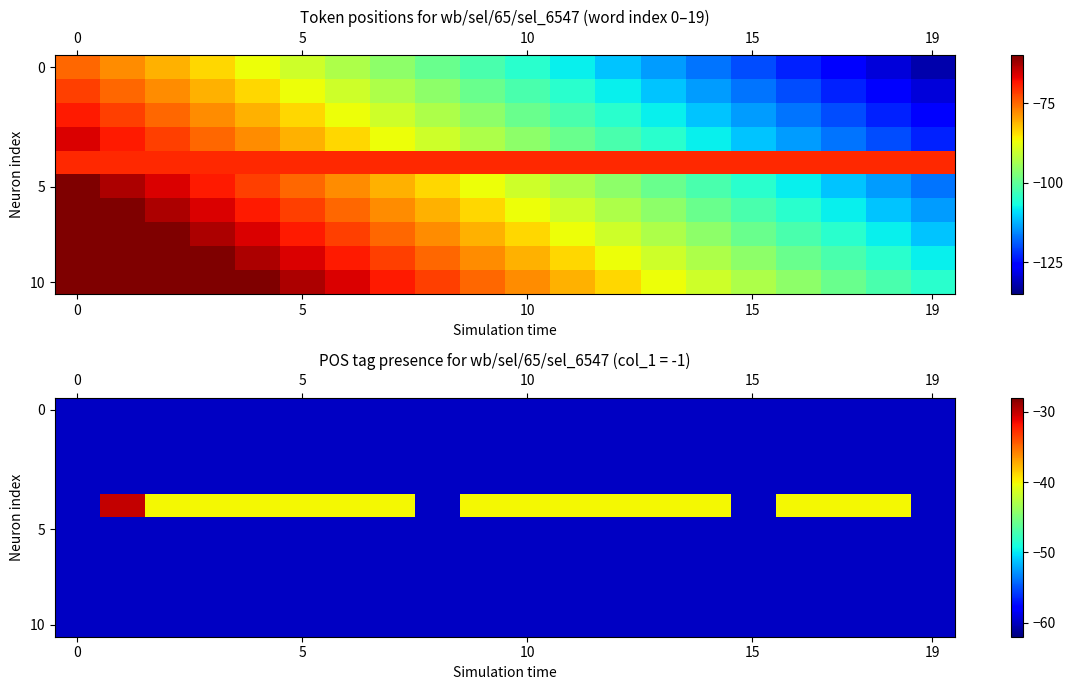

What is the greatest value displayed?

-30